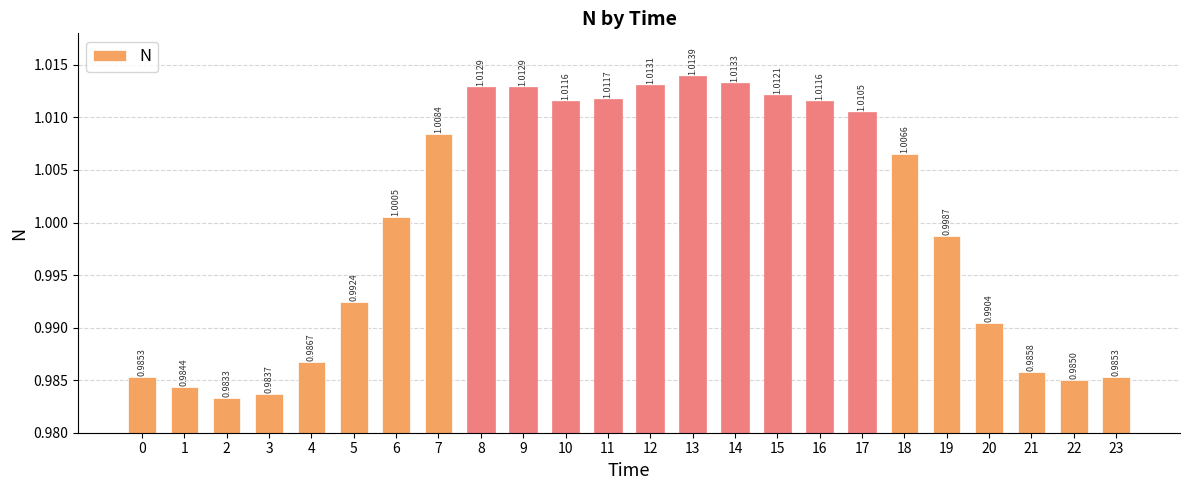

What is the sum of the values at 10 and 5?

2.0